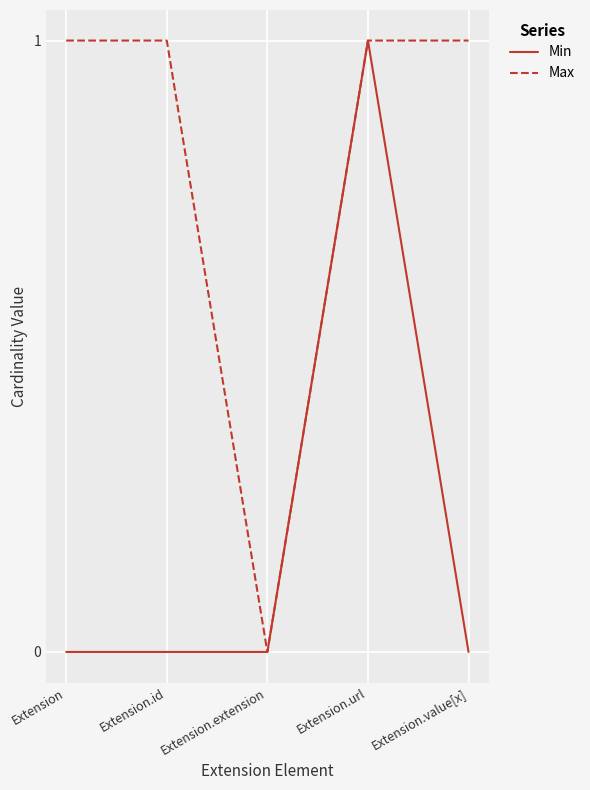

Reading left to right, what are all the values shown in this chart?

Min: 0	0	0	1	0
Max: 1	1	0	1	1